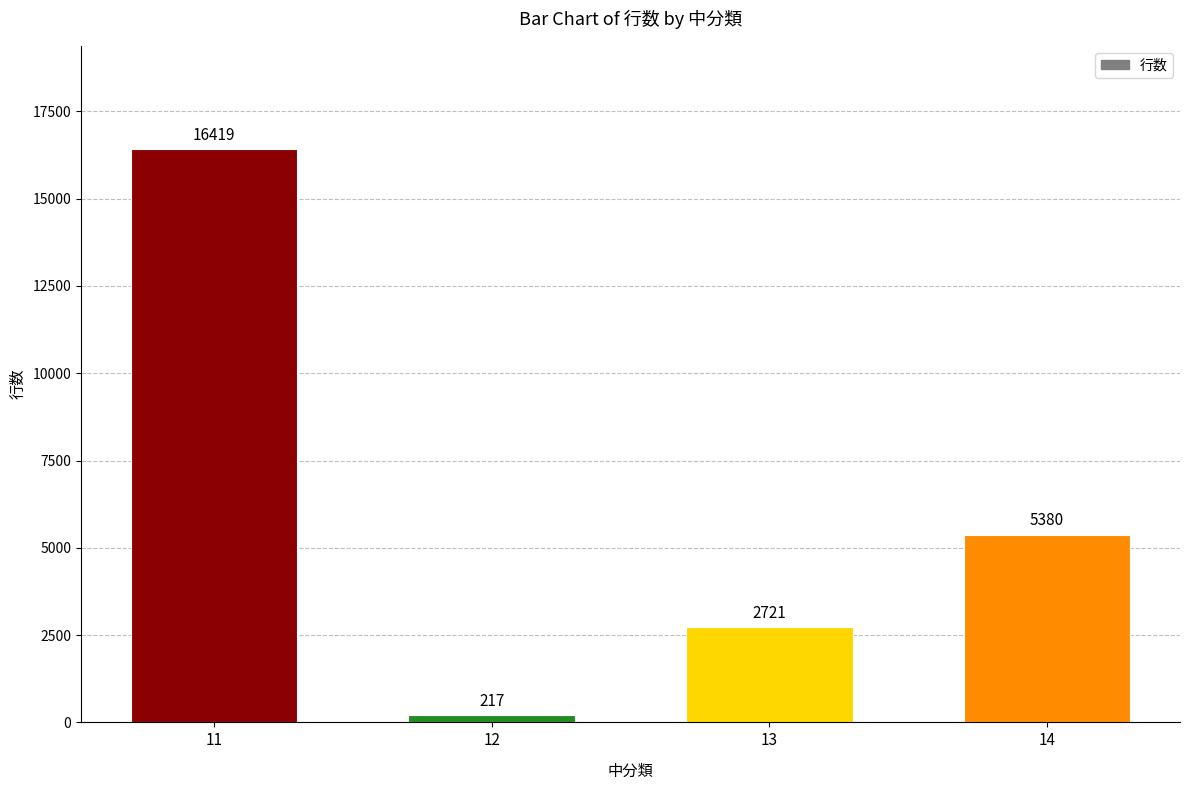

What is the difference between the values at 11 and 13?

13698